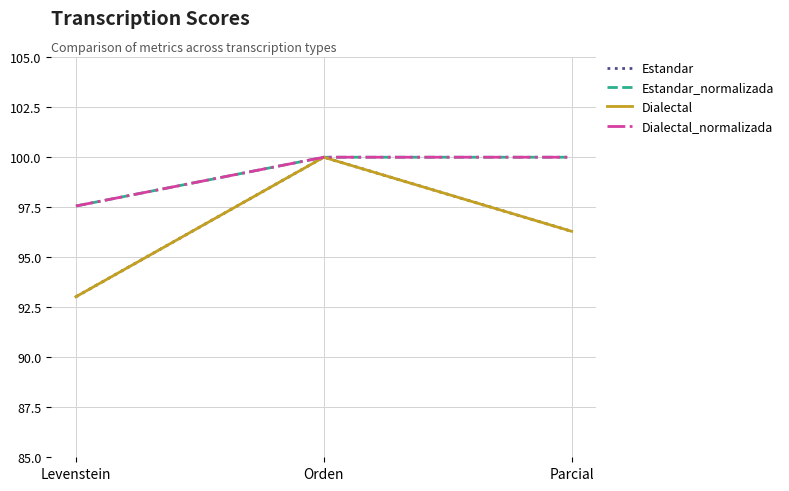

What is the minimum value shown in the chart?

93.0